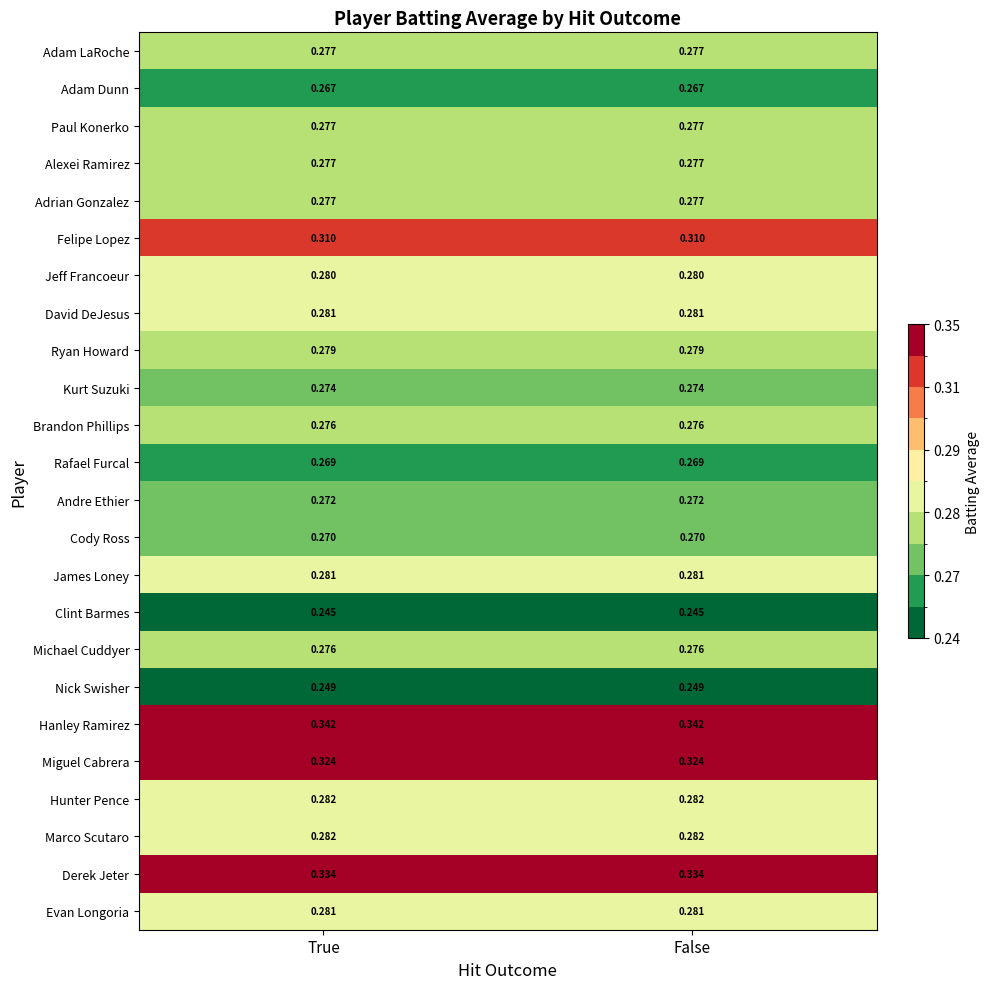

How many distinct data groups are displayed?

24